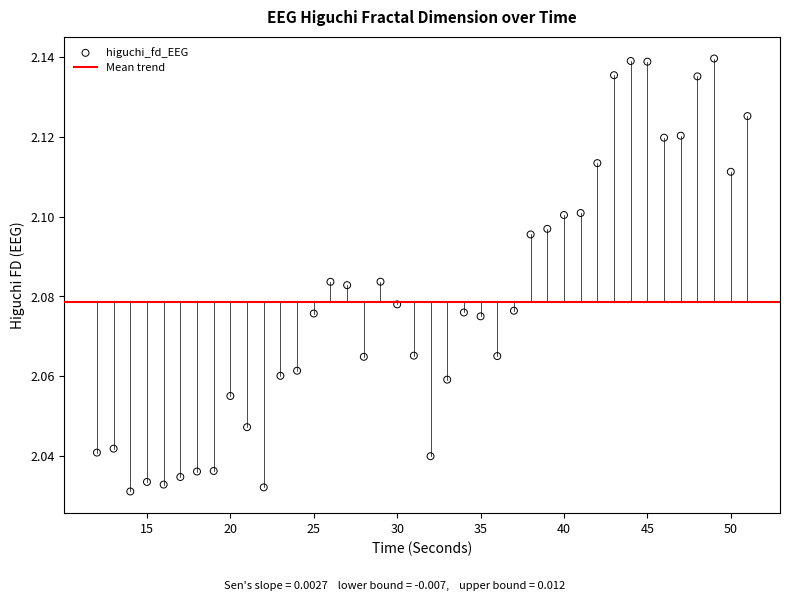

What is the range of X values (max minus min)?

39.0